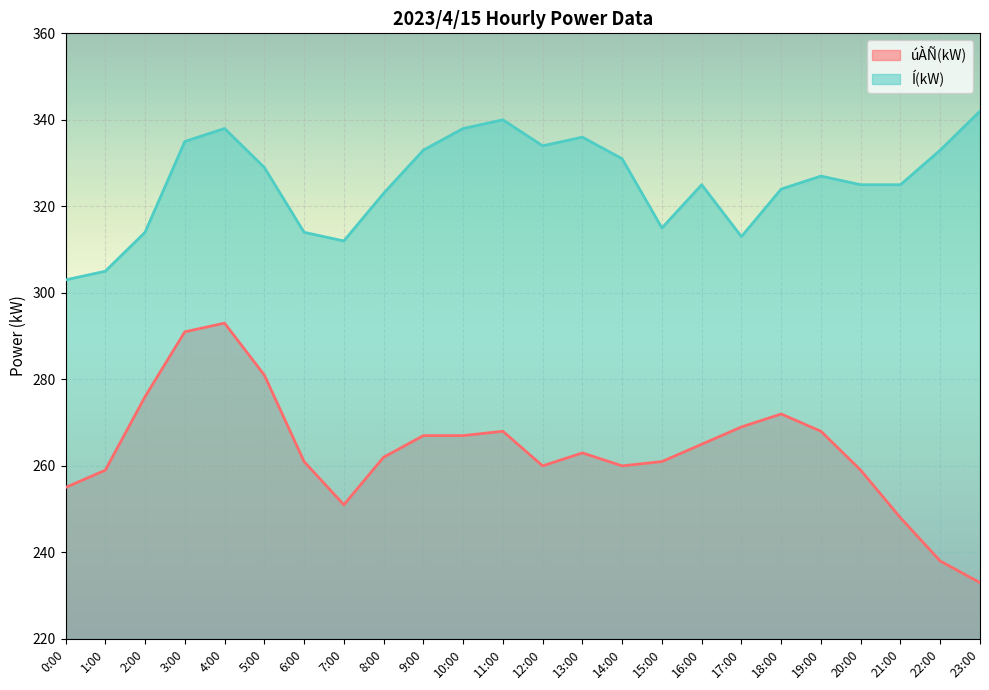

At which category is the sum across all series the highest?

4:00